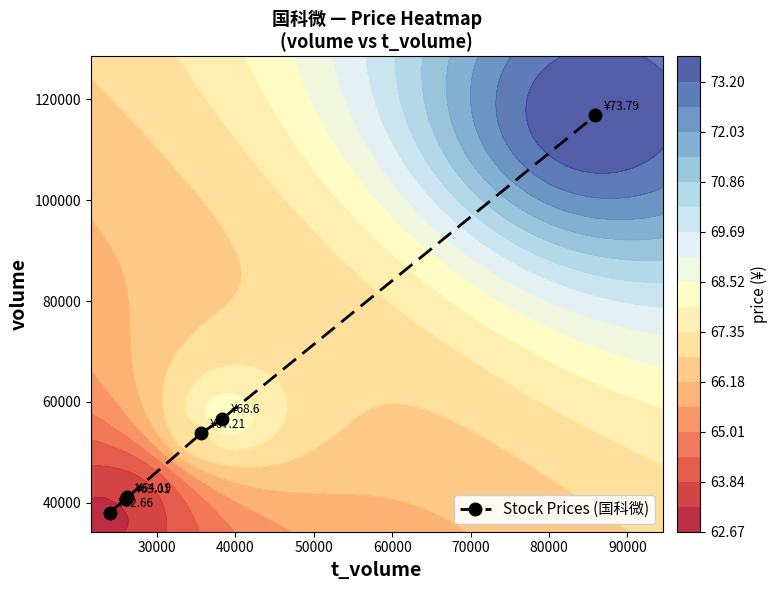

What is the highest value of the Stock Prices (国科微) series?

116776